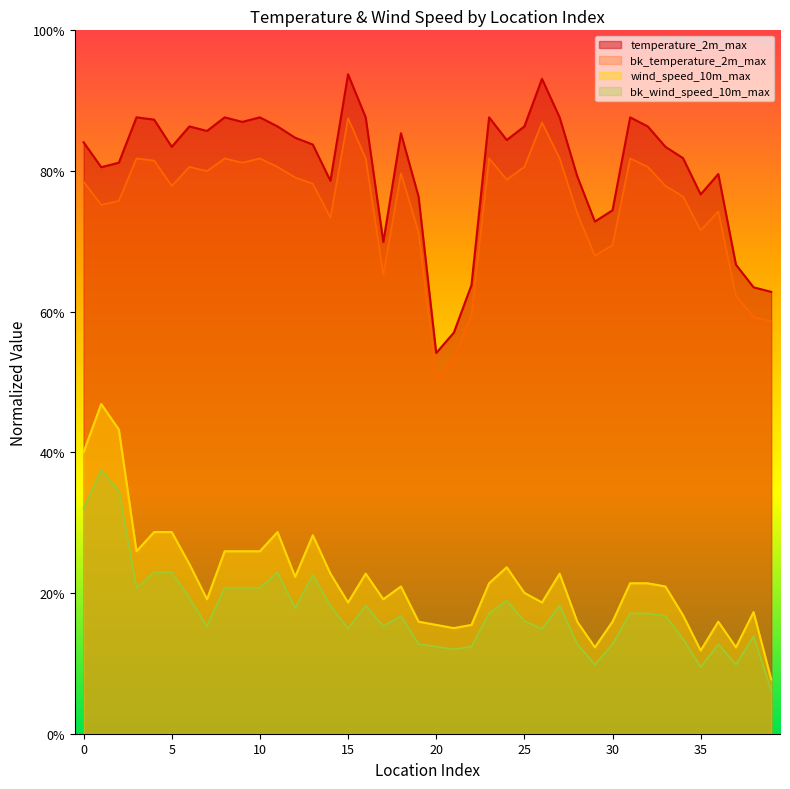

At which category is the sum across all series the highest?

1